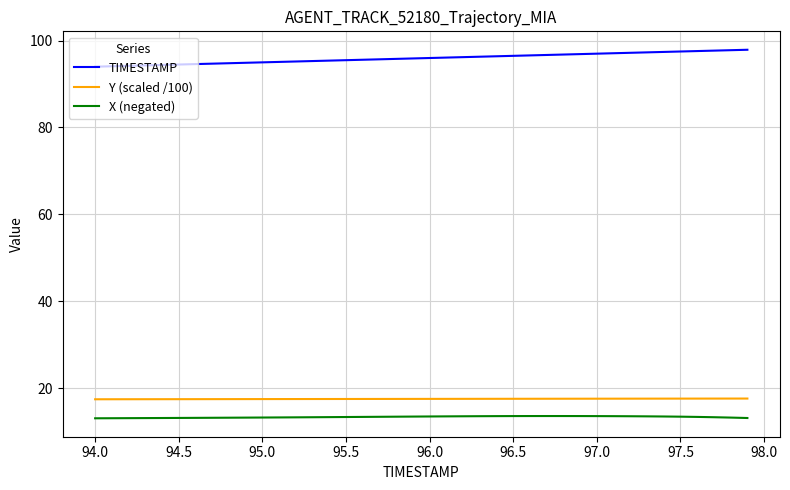

Rank the series by their maximum value, from lowest to highest.

X (negated), Y (scaled /100), TIMESTAMP